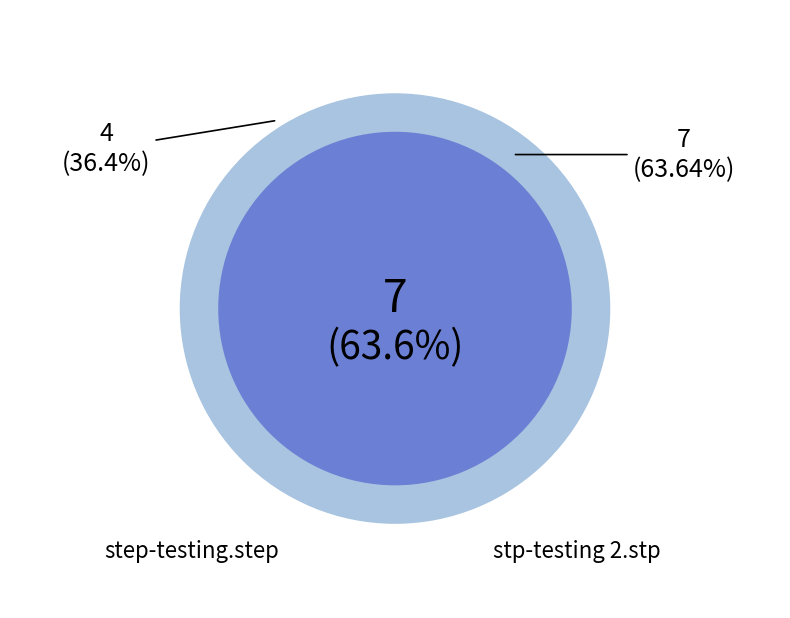

Which category accounts for the majority?

stp-testing 2.stp